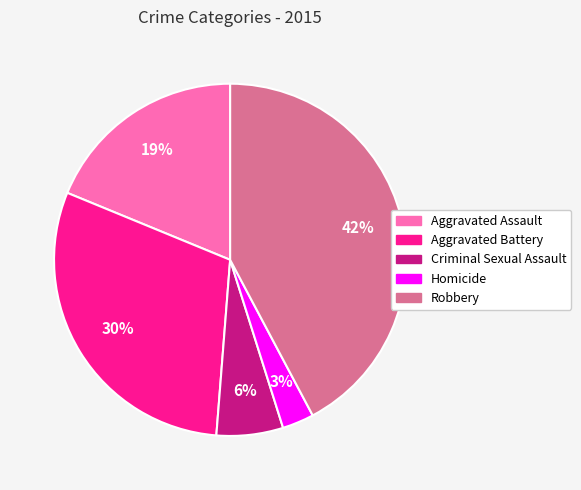

Between Criminal Sexual Assault and Aggravated Assault, which is larger?

Aggravated Assault